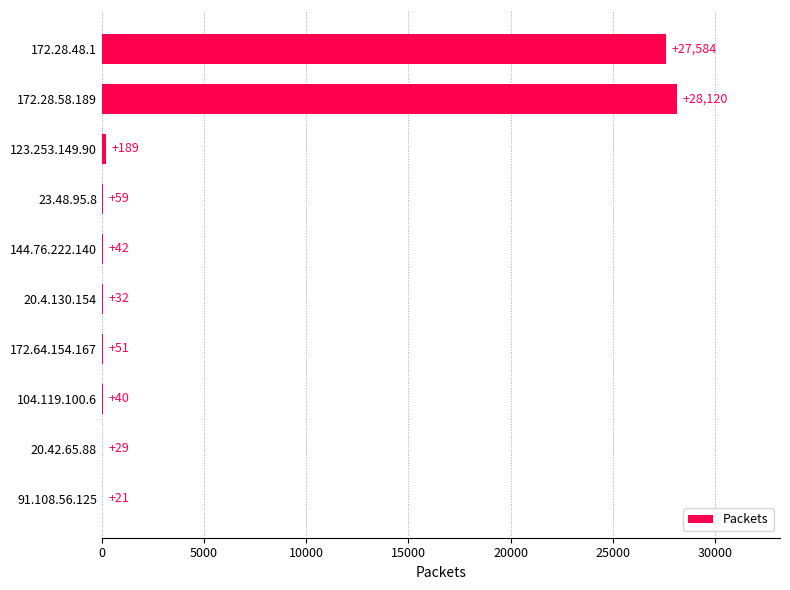

What is the greatest value displayed?

28120